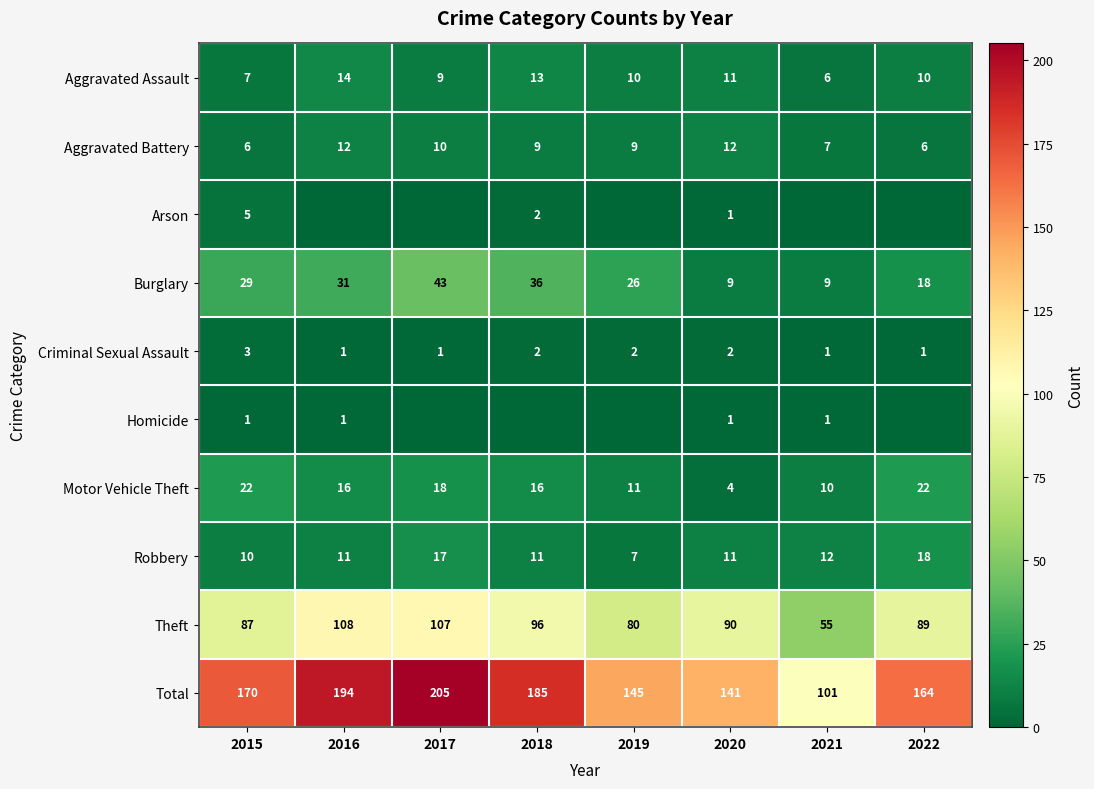

Is the value of Theft at 2021 greater than the value of Total at 2021?

No